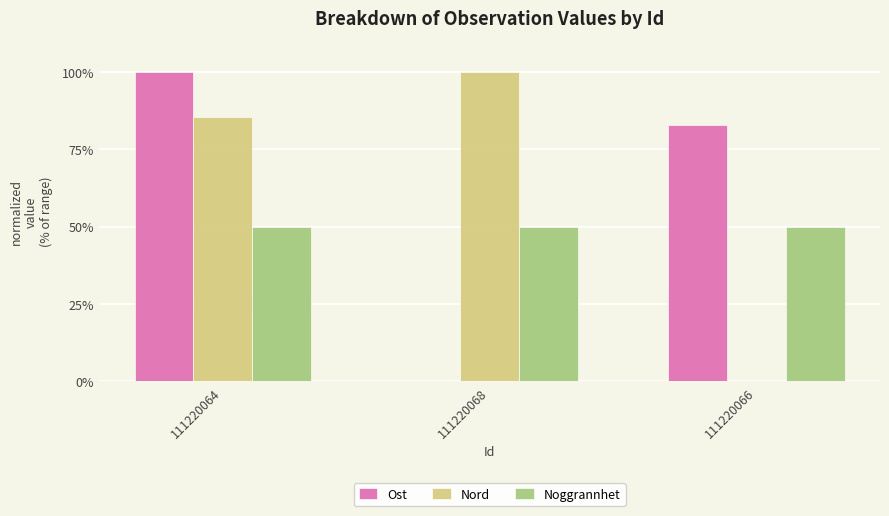

The value of Nord at 111220068 is 100.0. True or false?

True